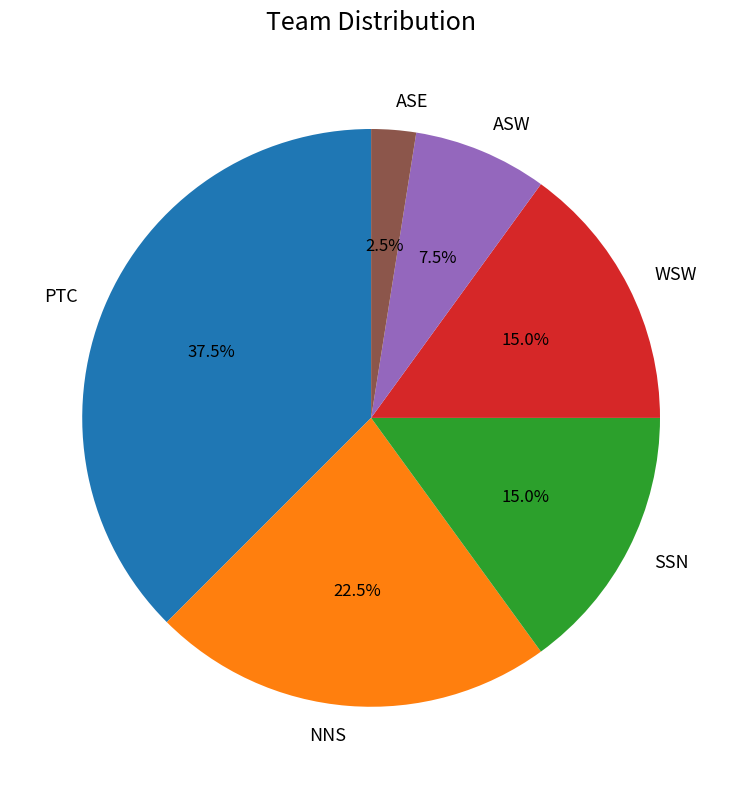

What percentage do ASW and WSW together represent?

22.5%